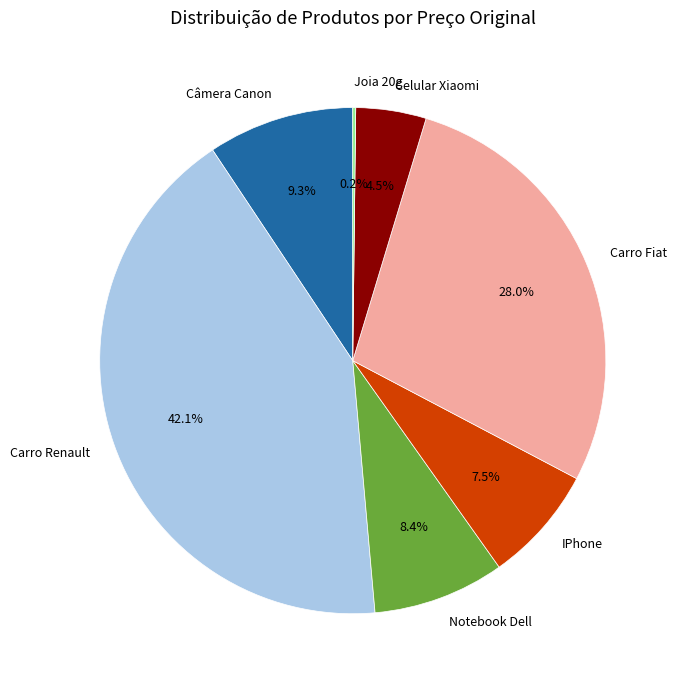

Is there any slice that represents more than half of the pie?

No